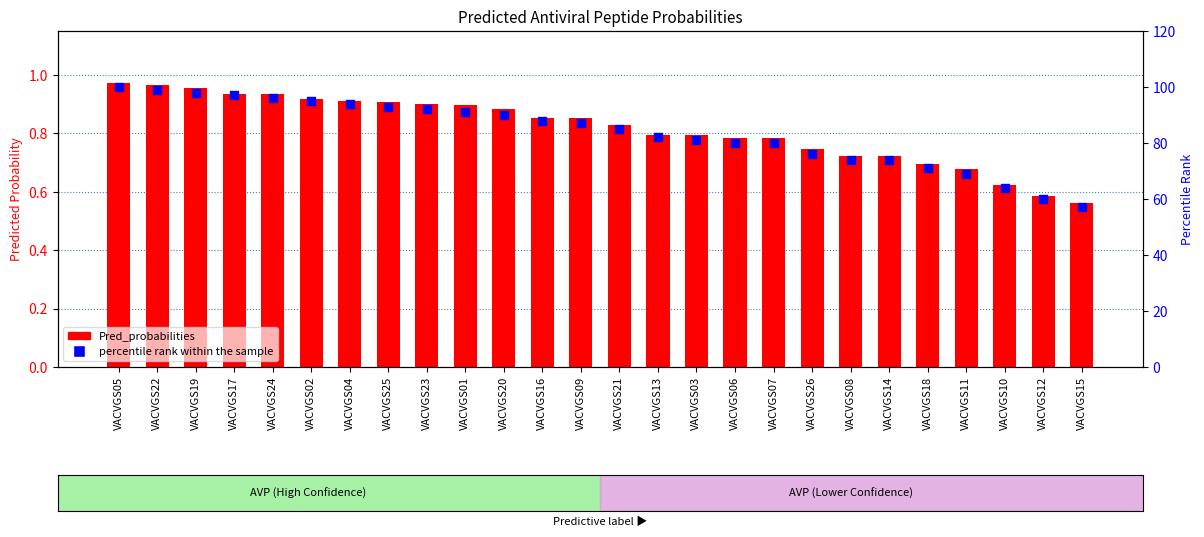

Which series contains the highest Y value?

percentile rank